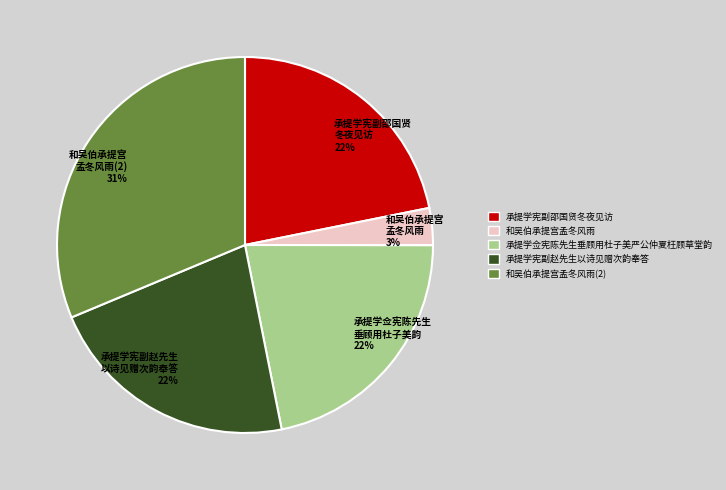

How many segments does this pie chart have?

5